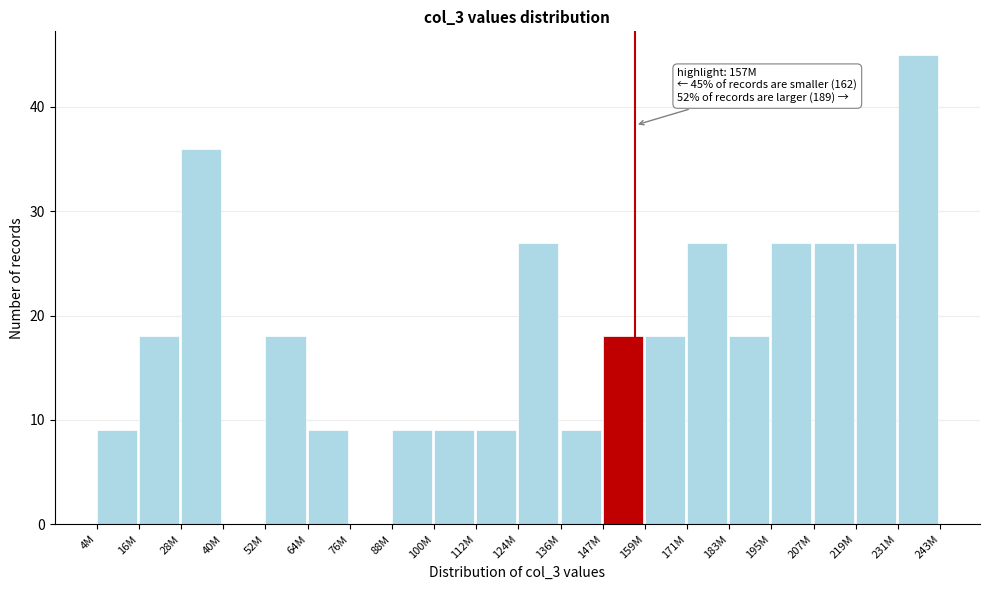

Reading left to right, extract all data points from this chart.

4M=9	16M=18	28M=36	40M=0	52M=18	64M=9	76M=0	88M=9	100M=9	112M=9	124M=27	136M=9	147M=18	159M=18	171M=27	183M=18	195M=27	207M=27	219M=27	231M=45